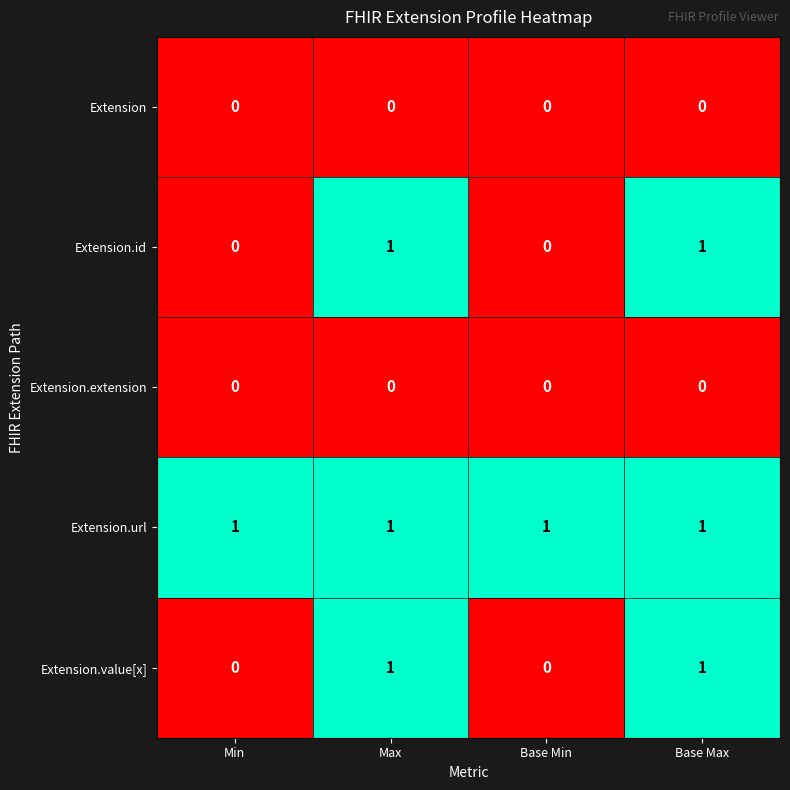

True or false: Extension.value[x] has a value of 0 at Base Min.

True